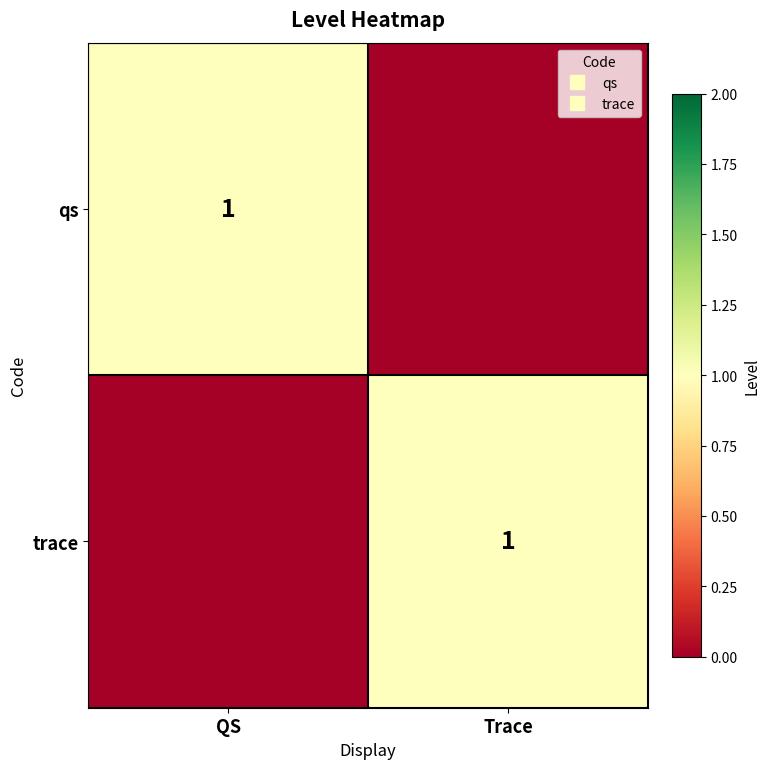

What is the difference between the maximum and minimum values in the trace series?

1